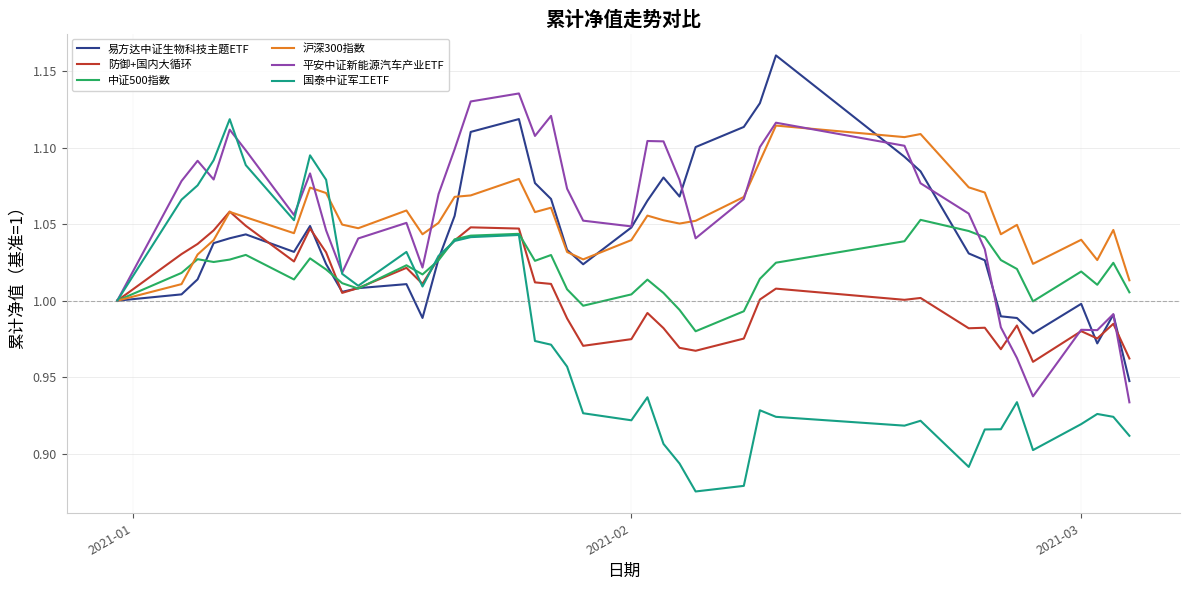

Which series has the largest range (max minus min)?

国泰中证军工ETF